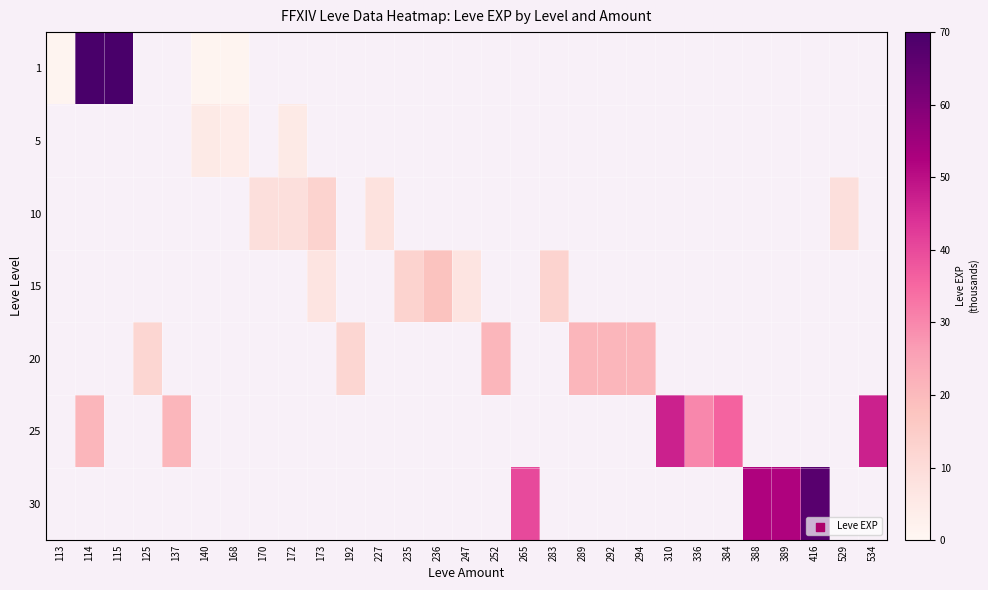

What is the minimum value shown in the chart?

1.0